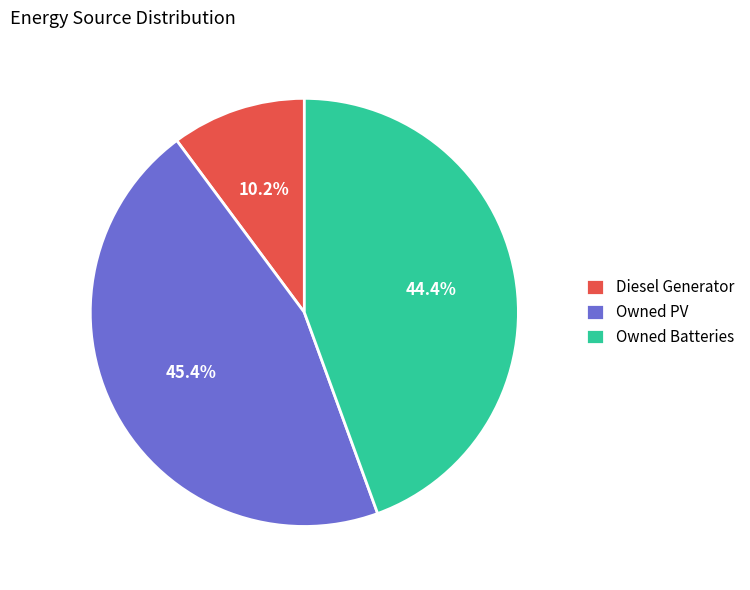

How many slices are in this pie chart?

3